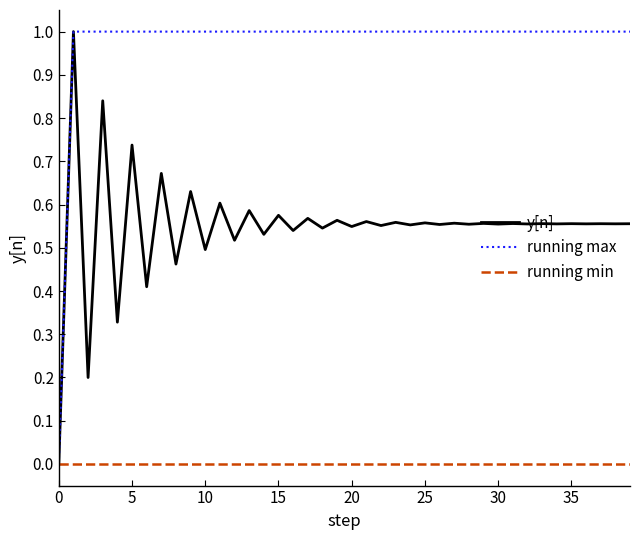

List the series in order of their overall mean, lowest first.

running min, y[n], running max